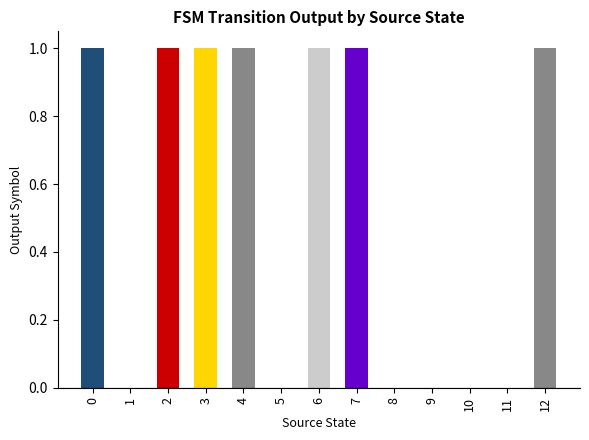

How many values are below 1?

6